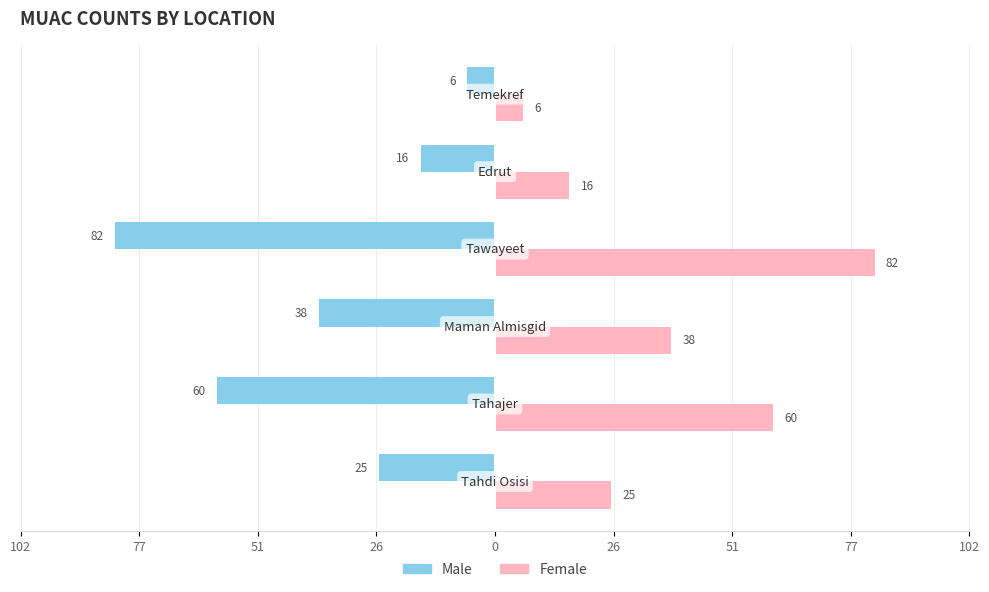

What are all the series names shown in the legend?

Male, Female